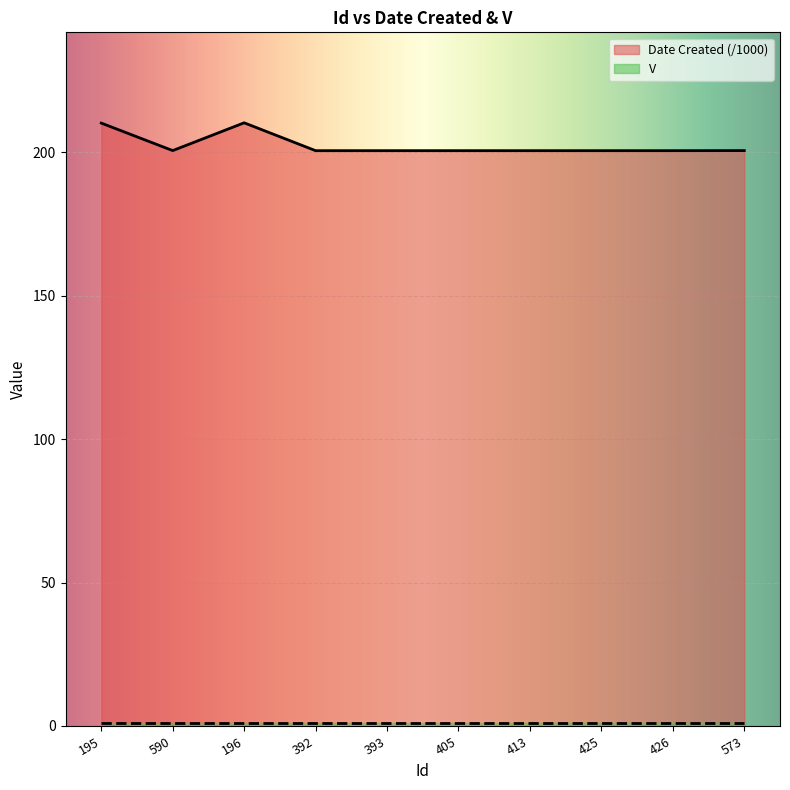

List the labels in order of value, smallest first.

392, 393, 405, 413, 425, 426, 573, 590, 195, 196